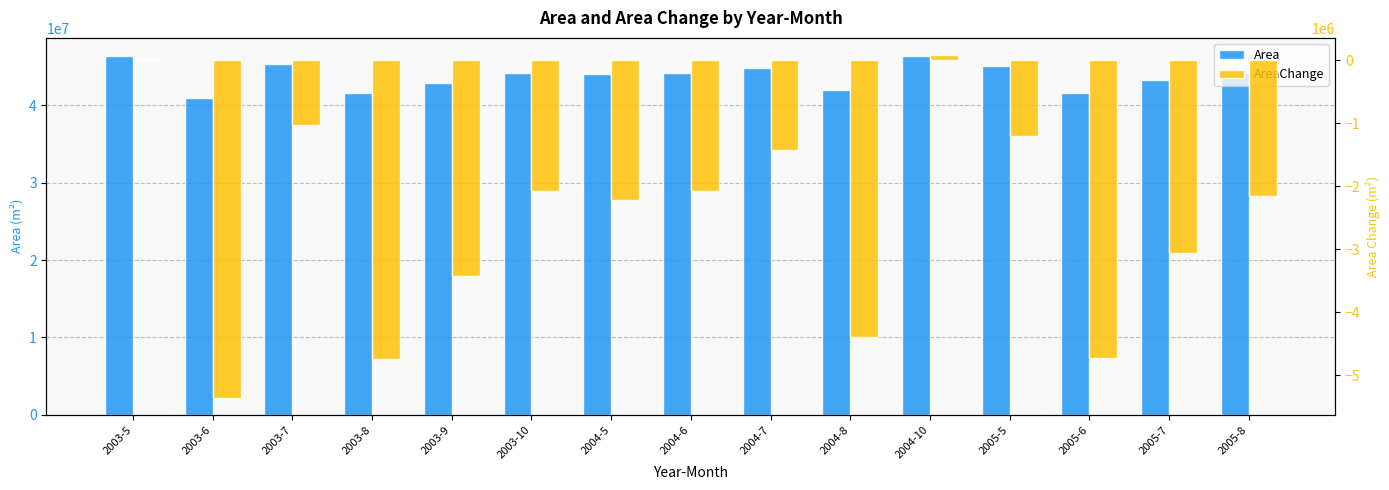

What position from the left is 2004-8?

10